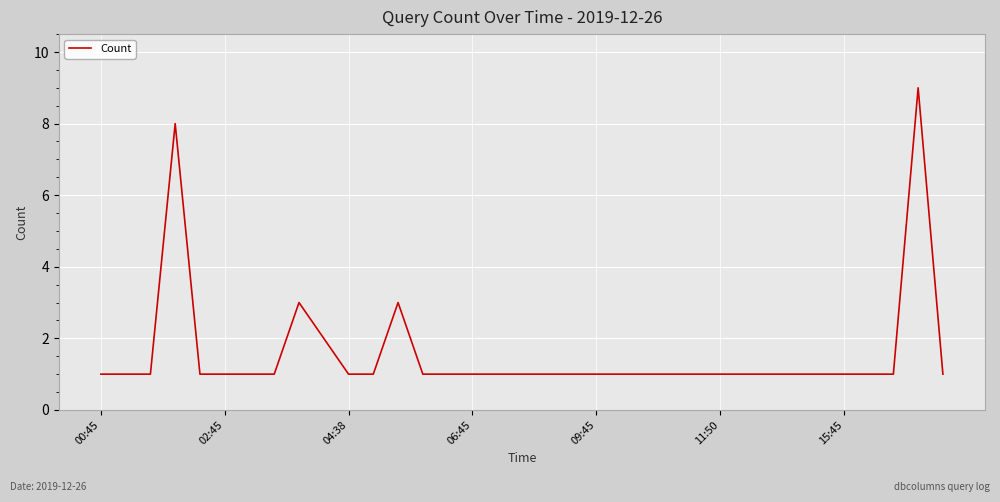

The chart shows a value of 1 at 02:45. True or false?

True